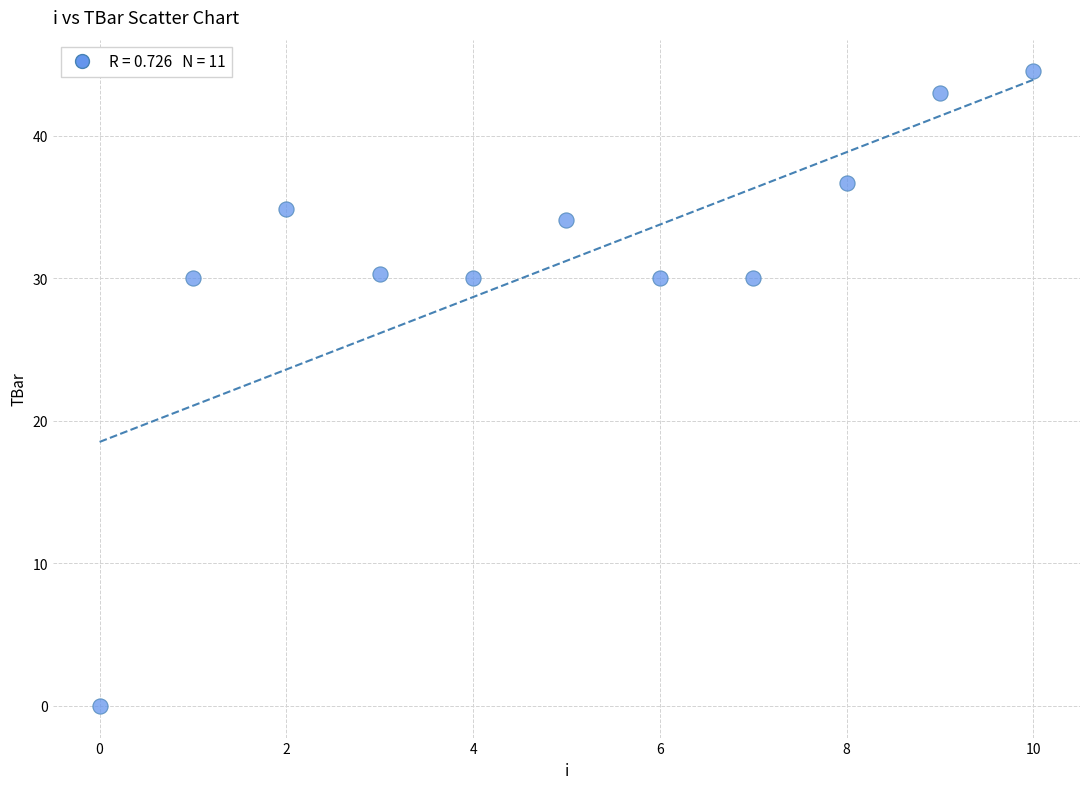

What is the range of Y values (max minus min)?

44.5